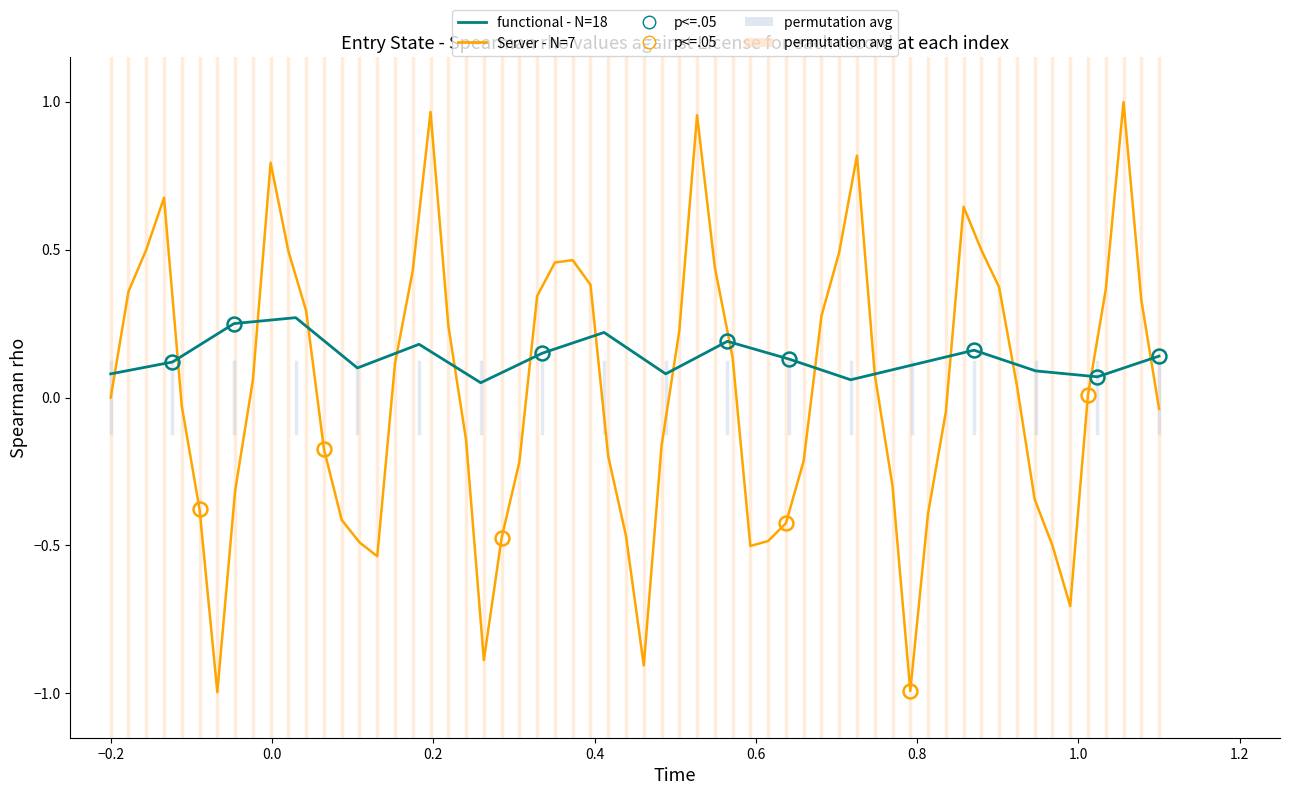

What is the approximate value at 0.6?

0.2